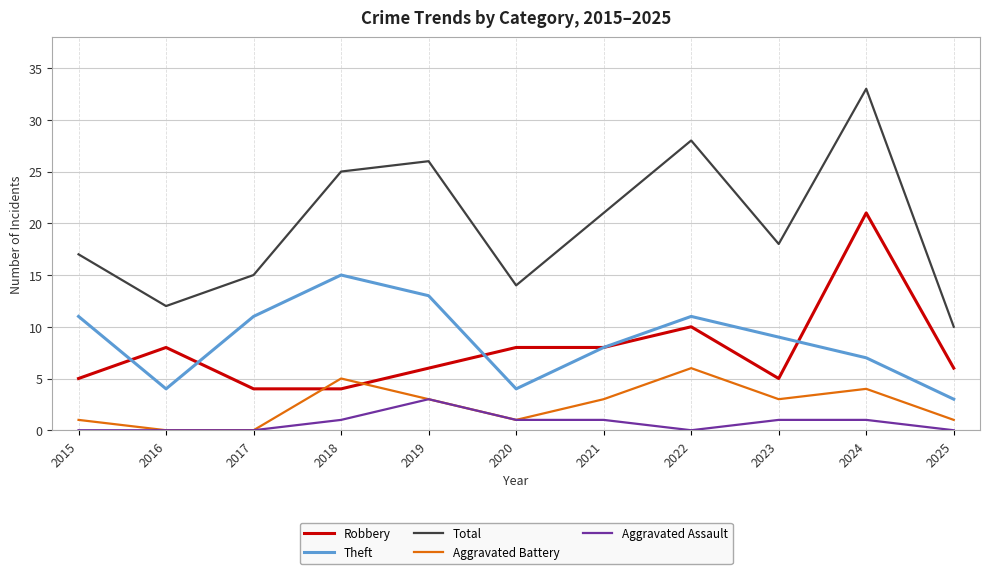

How many series are shown in this chart?

5